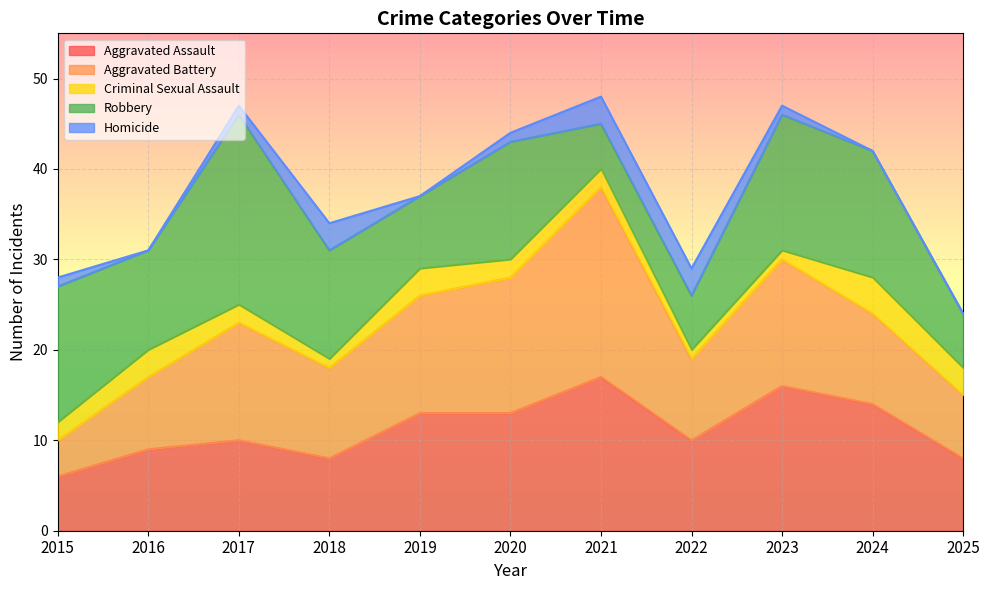

Which series changed the most between 2018 and 2023?

Aggravated Assault